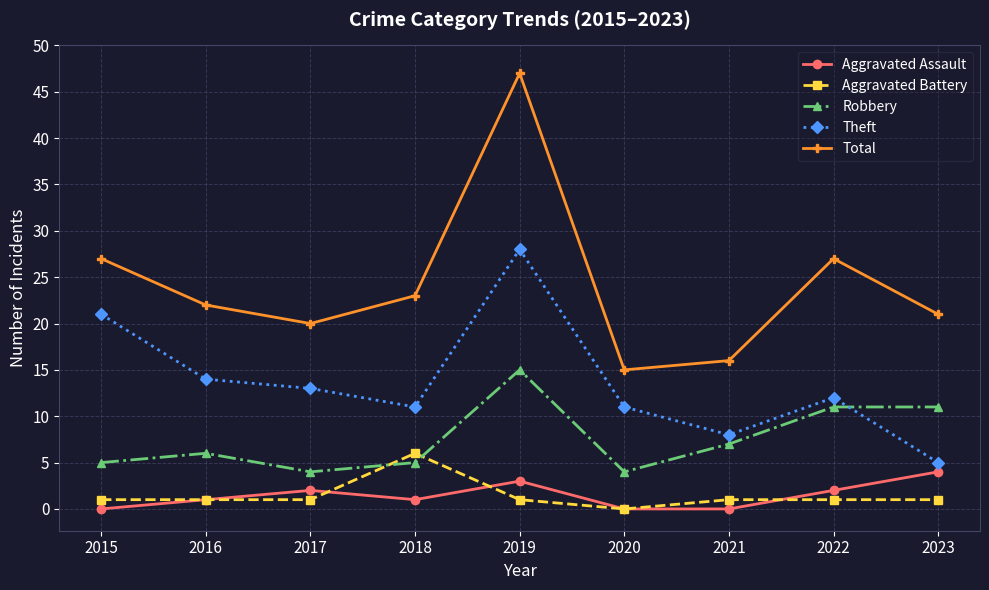

Is the value of Aggravated Assault at 2017 greater than the value of Theft at 2015?

No